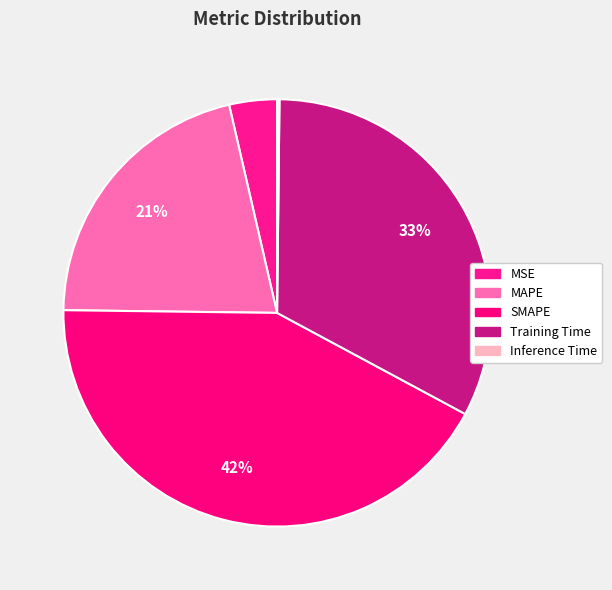

Is there a majority slice in this chart?

No